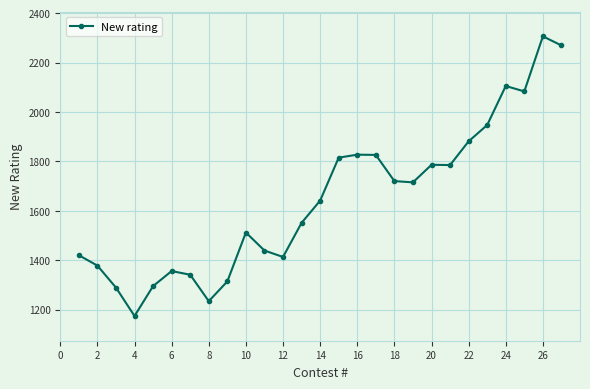

What is the value of the 18th point from the left?

1720